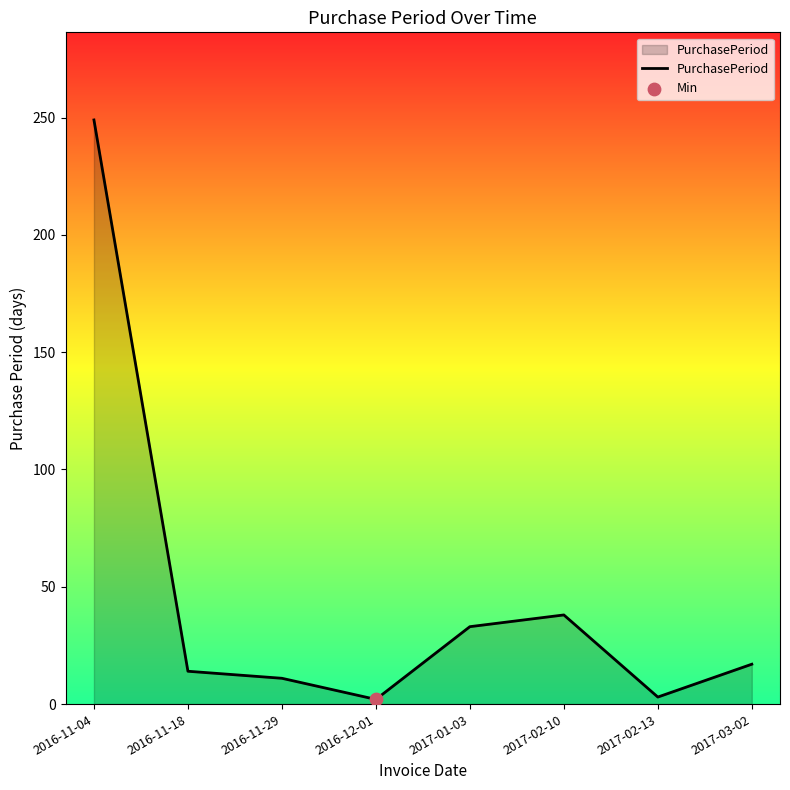

What is the change in value from 2016-11-18 to 2017-01-03?

+19